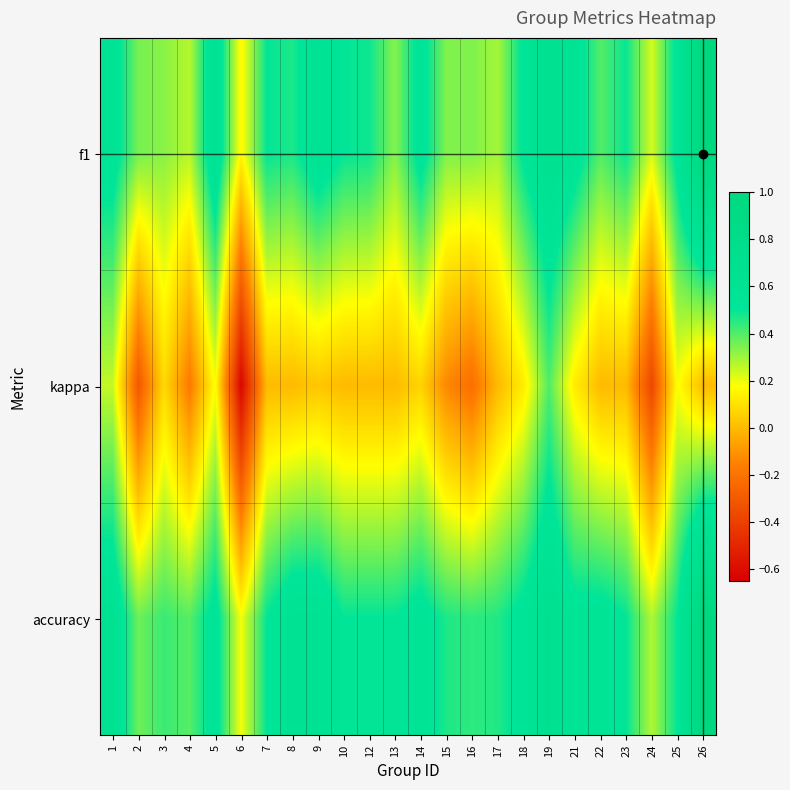

Reading left to right, extract all data points from this chart.

f1: 1=0.6	2=0.4	3=0.3	4=0.3	5=0.6	6=0.2	7=0.5	8=0.5	9=0.6	10=0.5	12=0.5	13=0.3	14=0.6	15=0.3	16=0.3	17=0.3	18=0.5	19=0.7	21=0.6	22=0.4	23=0.5	24=0.2	25=0.5	26=1.0
kappa: 1=0.2	2=-0.3	3=0.1	4=-0.2	5=0.2	6=-0.6	7=0.0	8=0.0	9=0.0	10=0.0	12=0.0	13=0.0	14=0.1	15=-0.1	16=-0.2	17=0.0	18=0.1	19=0.4	21=0.1	22=0.0	23=0.0	24=-0.4	25=0.2	26=0.0
accuracy: 1=0.6	2=0.4	3=0.4	4=0.4	5=0.6	6=0.2	7=0.5	8=0.6	9=0.6	10=0.5	12=0.5	13=0.5	14=0.6	15=0.5	16=0.4	17=0.5	18=0.5	19=0.7	21=0.5	22=0.6	23=0.5	24=0.3	25=0.5	26=1.0